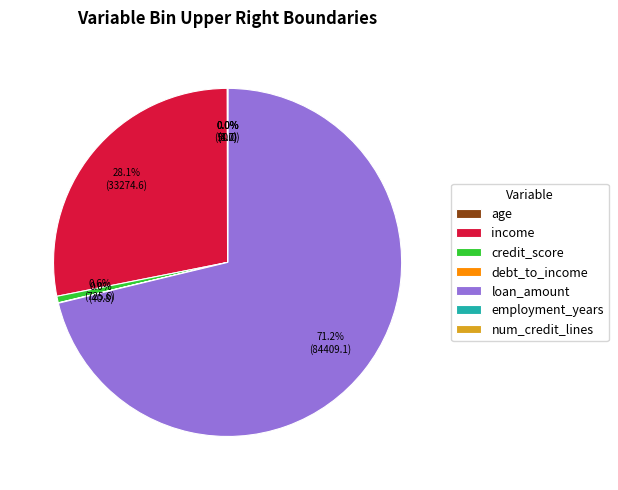

Which slice is the largest?

loan_amount